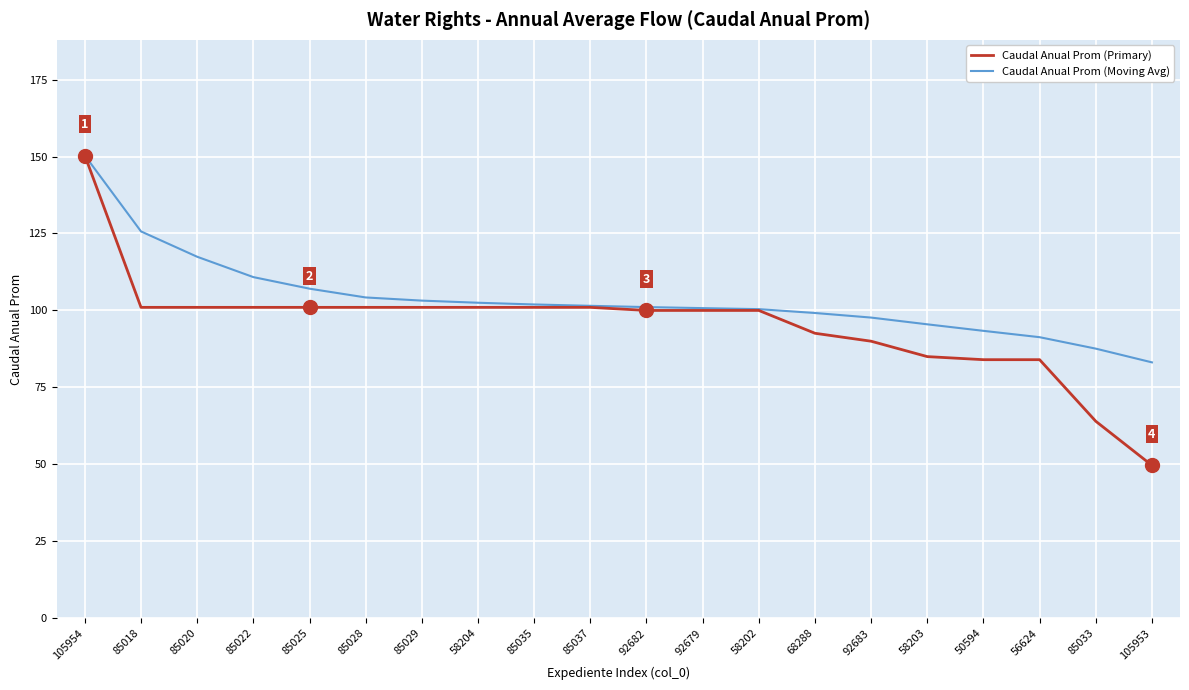

What is the spread (max minus min) of values at 50594?

9.4